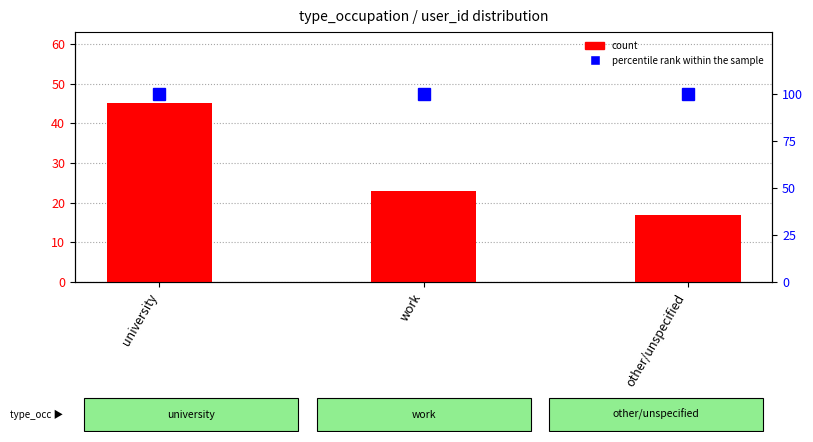

Reading right to left, list all the values displayed in this chart.

count: other/unspecified=17	work=23	university=45
percentile rank within the sample: other/unspecified=100	work=100	university=100